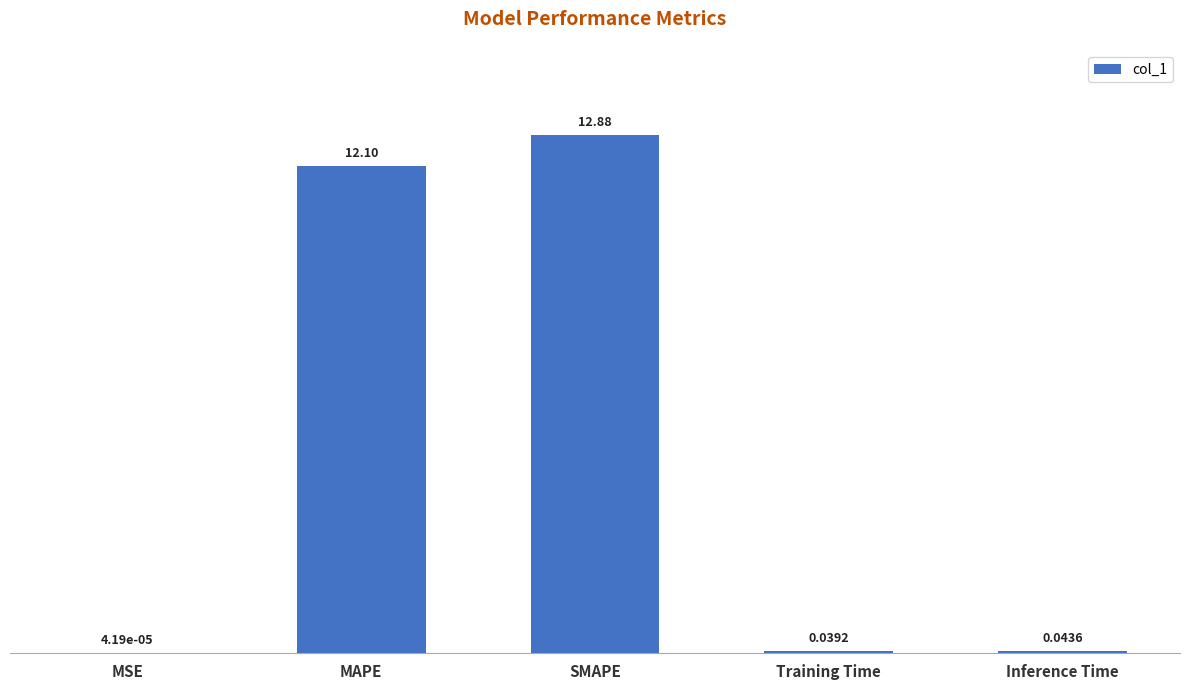

What is the average value?

5.0